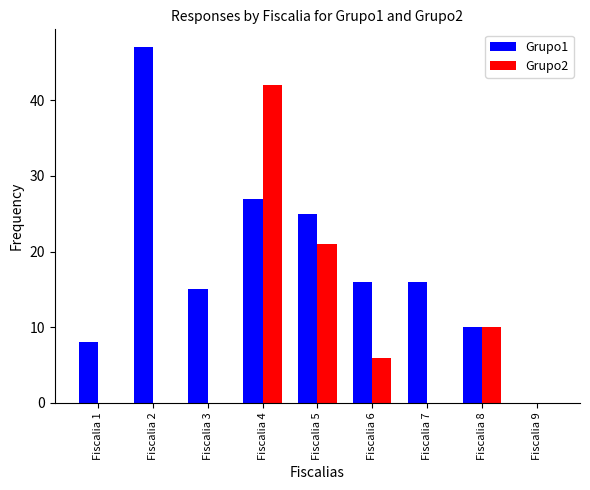

Reading left to right, list all the values displayed in this chart.

Grupo1: Fiscalia 1=8	Fiscalia 2=47	Fiscalia 3=15	Fiscalia 4=27	Fiscalia 5=25	Fiscalia 6=16	Fiscalia 7=16	Fiscalia 8=10	Fiscalia 9=0
Grupo2: Fiscalia 1=0	Fiscalia 2=0	Fiscalia 3=0	Fiscalia 4=42	Fiscalia 5=21	Fiscalia 6=6	Fiscalia 7=0	Fiscalia 8=10	Fiscalia 9=0